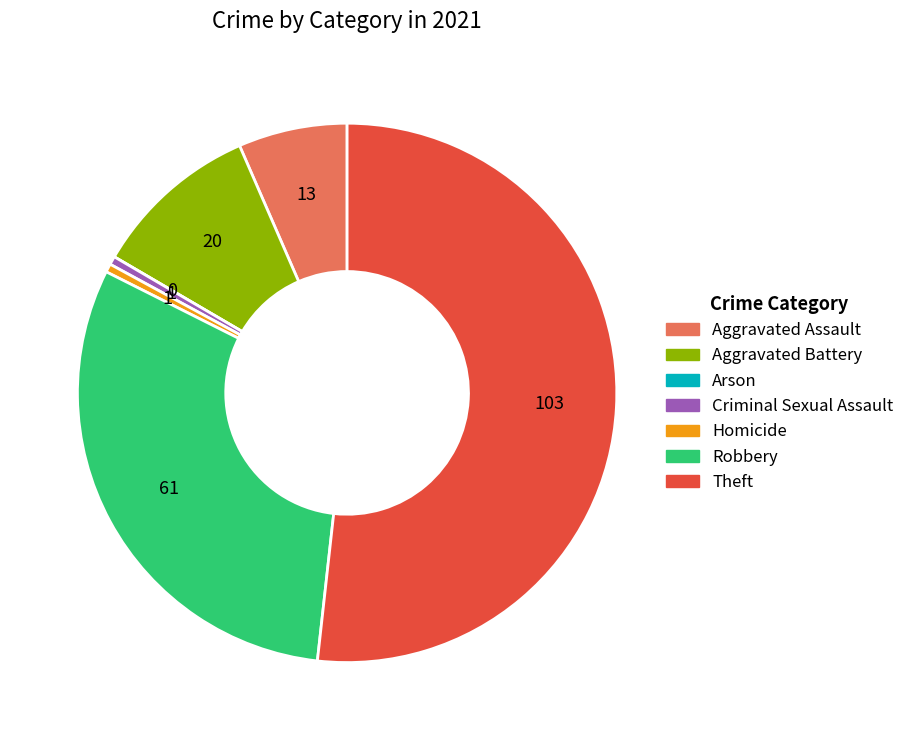

Between Robbery and Aggravated Battery, which is larger?

Robbery